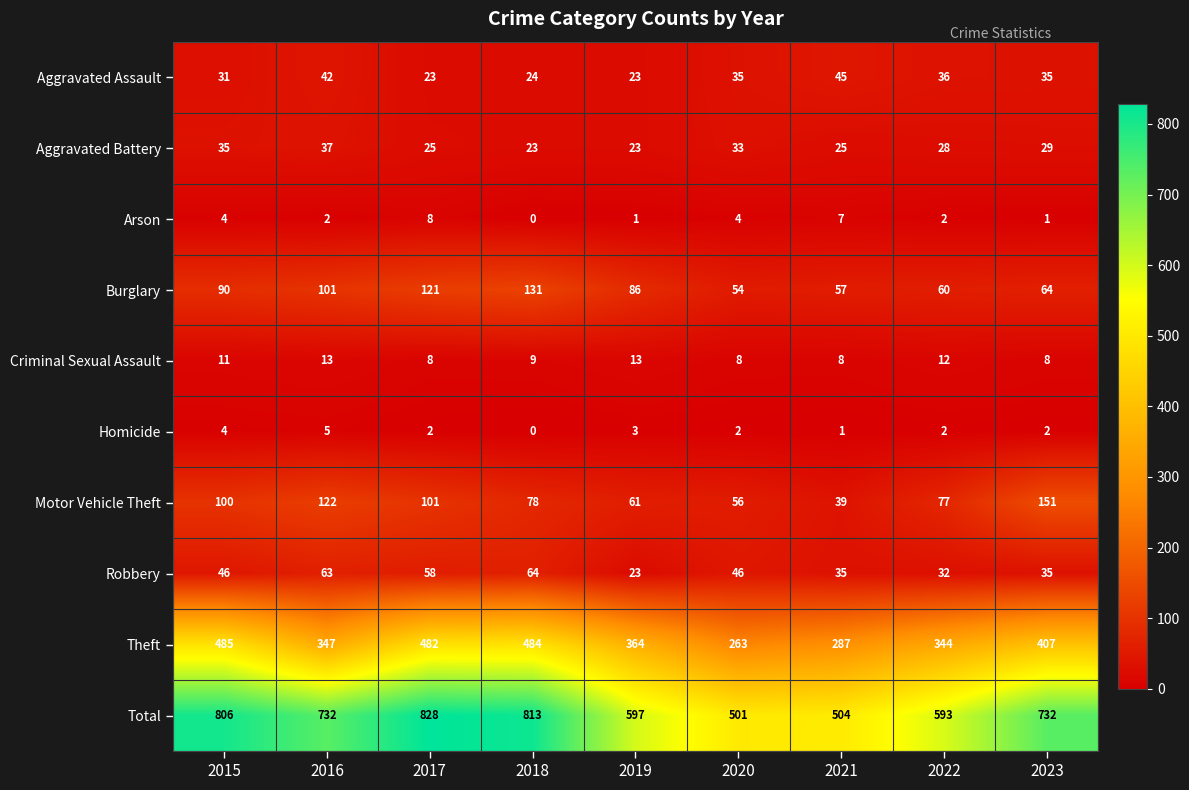

What is the greatest value displayed?

828